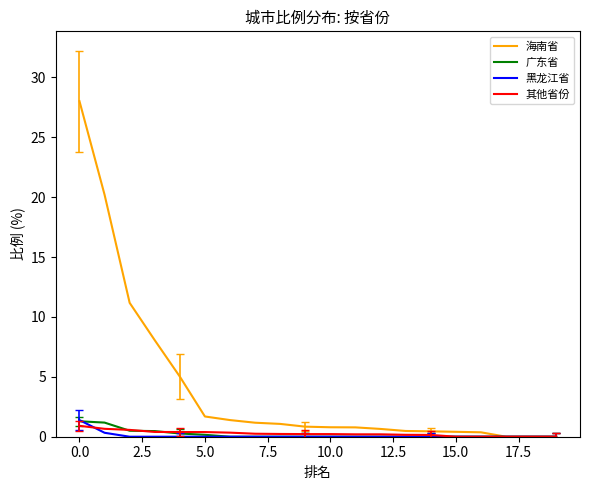

Which series has the largest range (max minus min)?

海南省